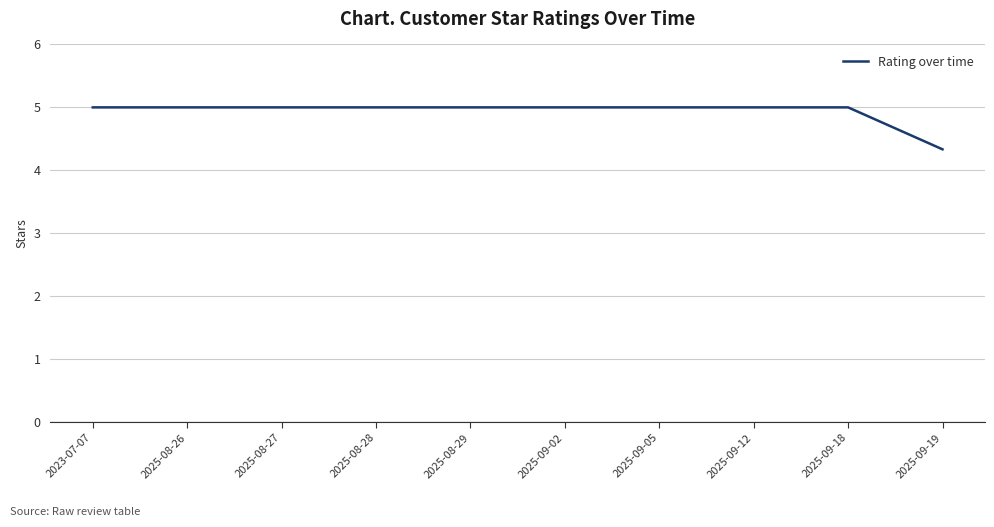

Reading left to right, transcribe all the data shown in this chart.

2023-07-07=5.0	2025-08-26=5.0	2025-08-27=5.0	2025-08-28=5.0	2025-08-29=5.0	2025-09-02=5.0	2025-09-05=5.0	2025-09-12=5.0	2025-09-18=5.0	2025-09-19=4.3